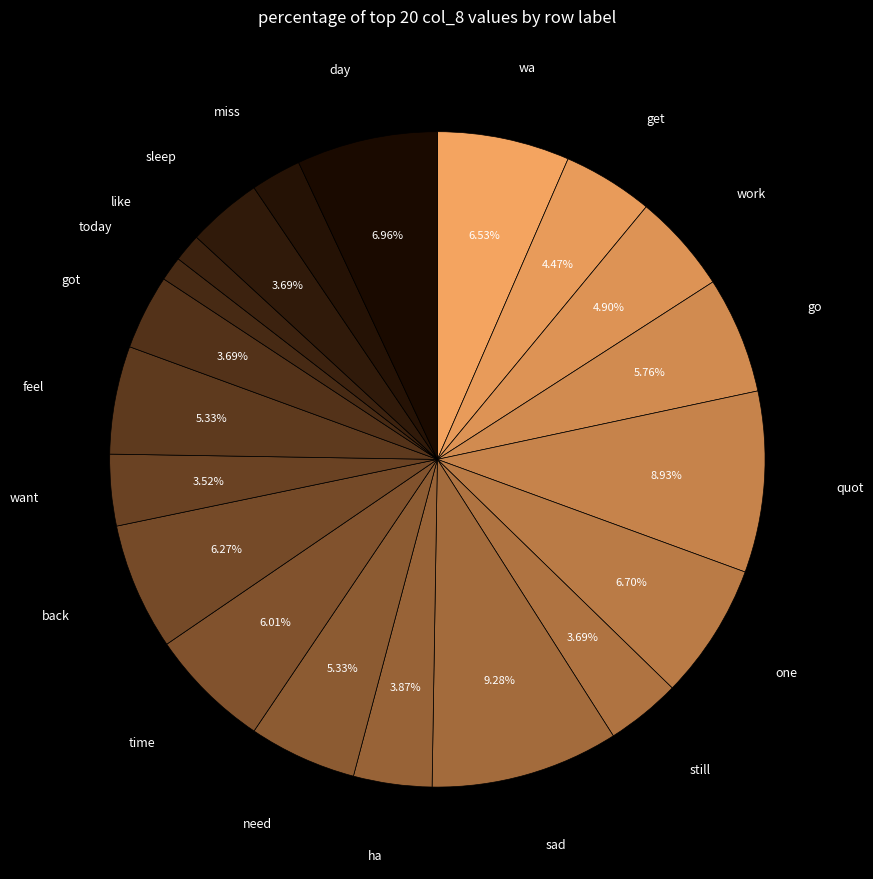

To the nearest percent, what is the difference between the largest and smallest slice percentages?

8%